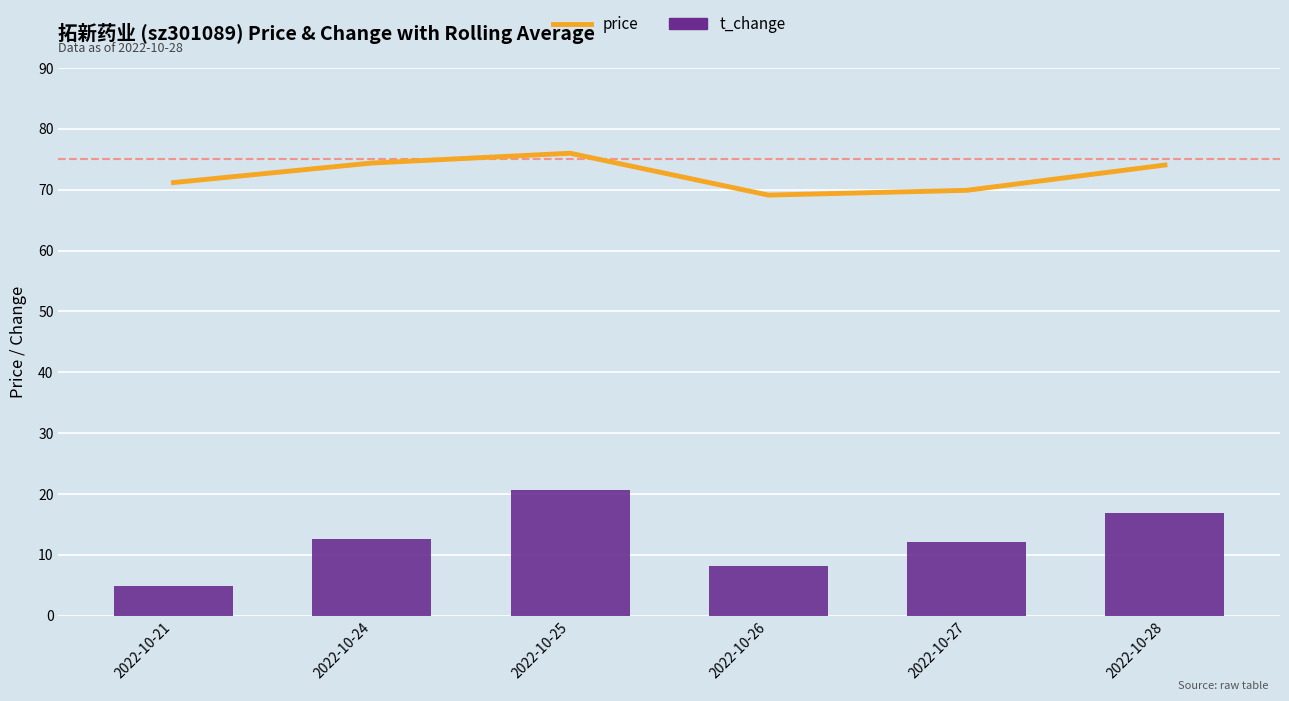

What is the approximate value of price at 2022-10-25?

76.0